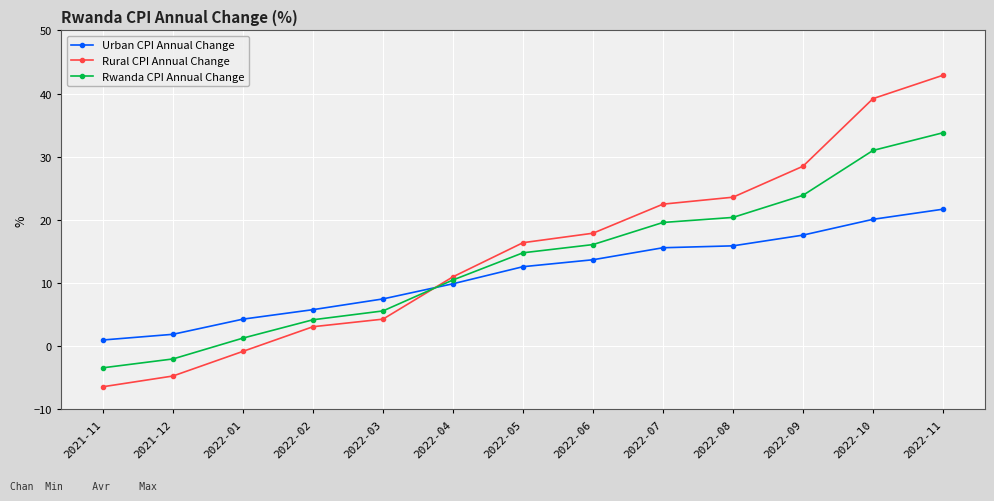

Reading left to right, extract all data points from this chart.

Urban CPI Annual Change: 1.0	1.9	4.3	5.8	7.5	9.9	12.6	13.7	15.6	15.9	17.6	20.1	21.7
Rural CPI Annual Change: -6.4	-4.7	-0.8	3.1	4.3	11.0	16.4	17.9	22.5	23.6	28.5	39.2	42.9
Rwanda CPI Annual Change: -3.4	-2.0	1.3	4.2	5.6	10.5	14.8	16.1	19.6	20.4	23.9	31.0	33.8